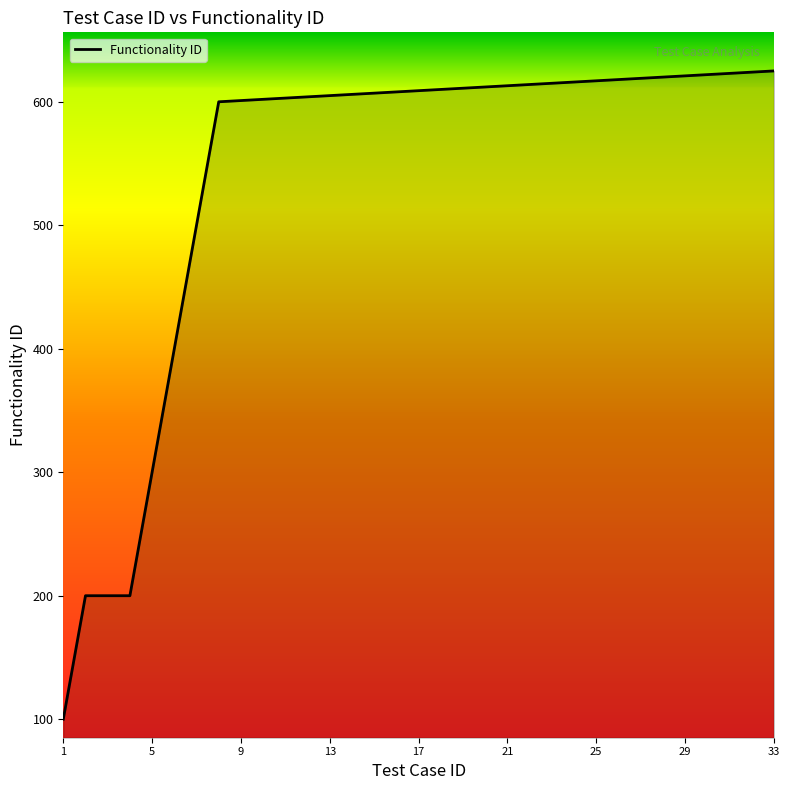

What is the greatest value displayed?

625